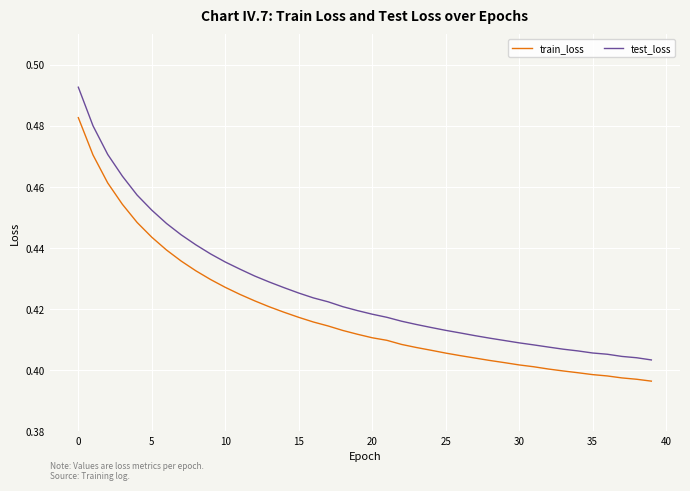

Which series has the largest total across all categories?

test_loss